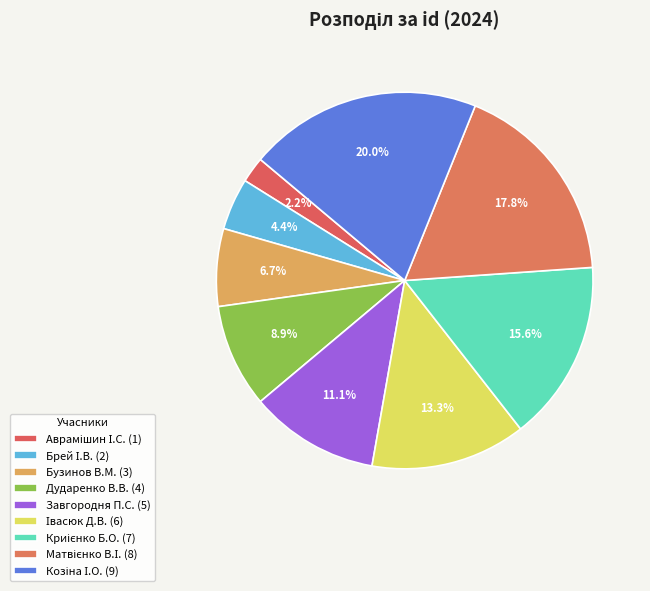

Does Завгородня П.С. represent more than half of the total?

No